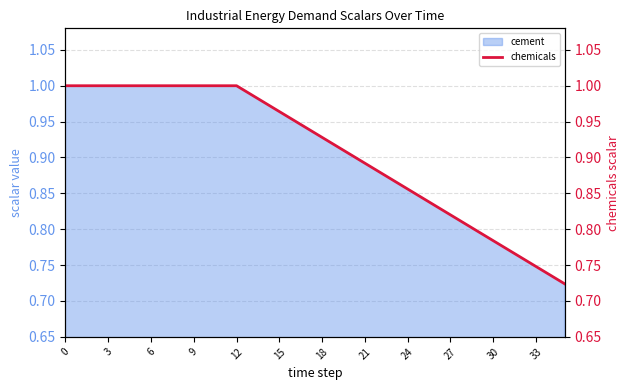

What is the difference between the maximum and minimum values?

0.3